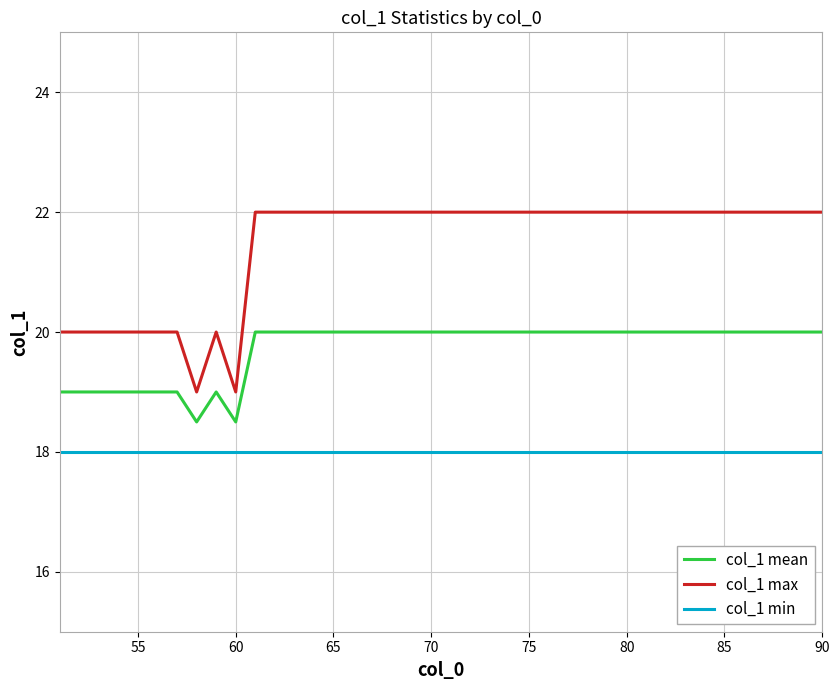

Which series has the largest total across all categories?

col_1 max